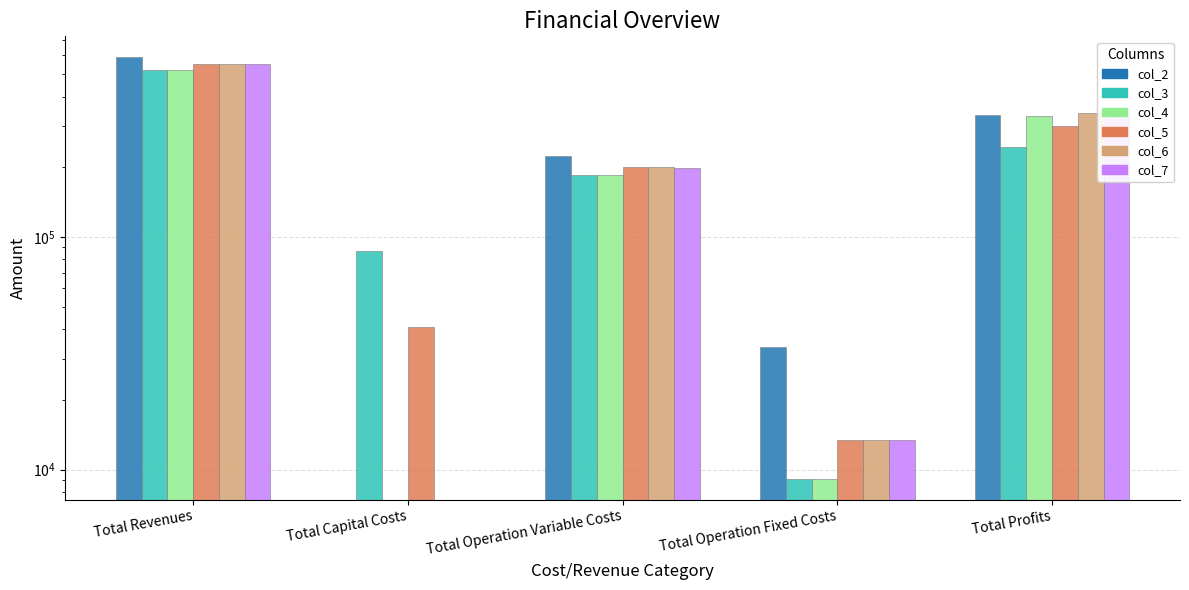

How many bars are there in each group?

6